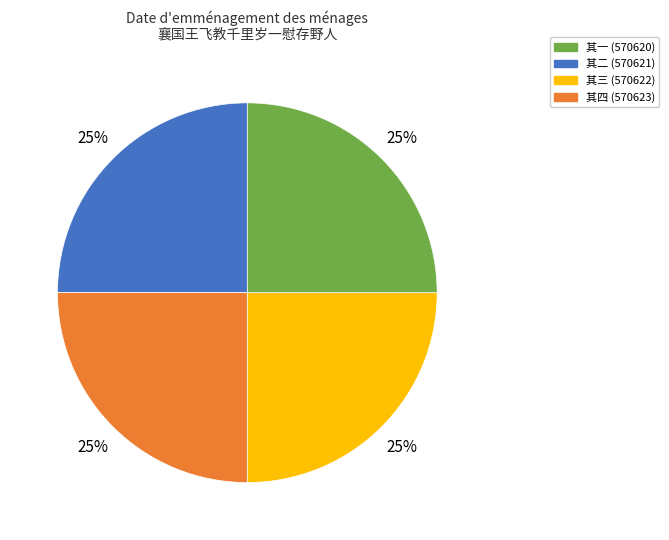

To the nearest percent, what is the average slice percentage?

25%